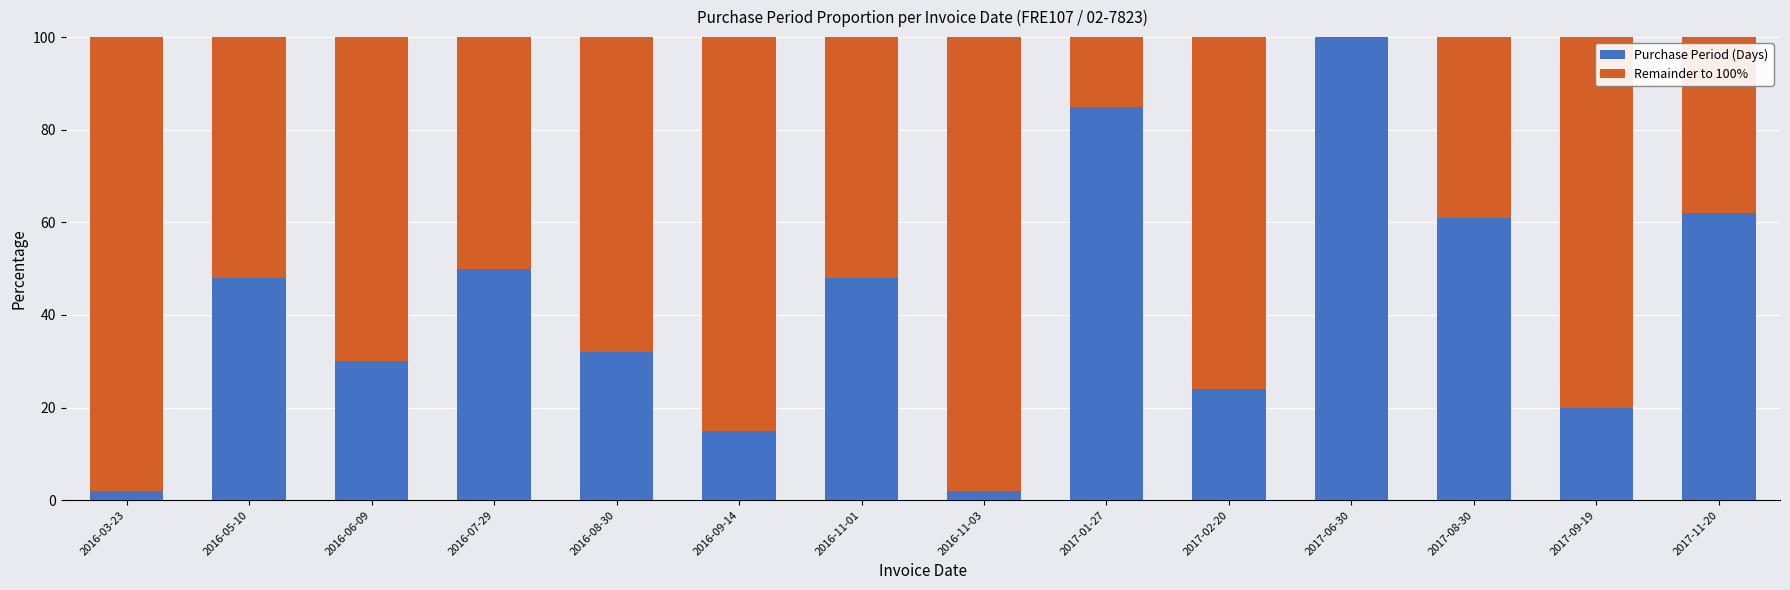

Where is Purchase Period (Days) nearest to the value 51?

2016-07-29